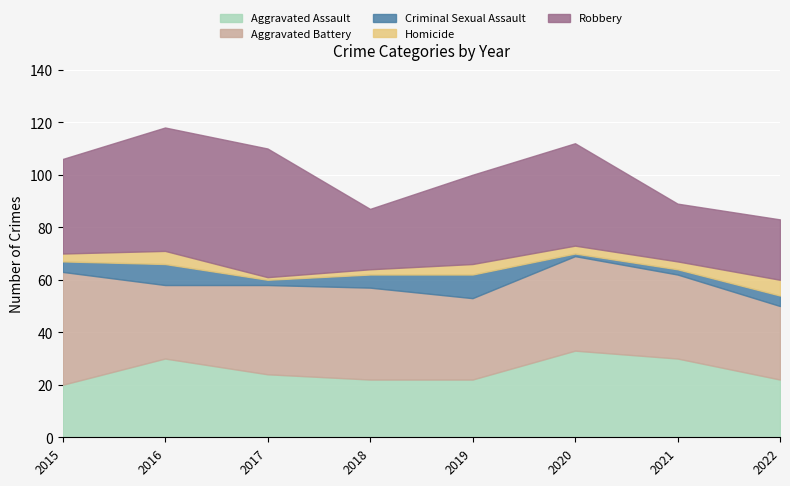

Where does the Homicide series first go above 3?

2016